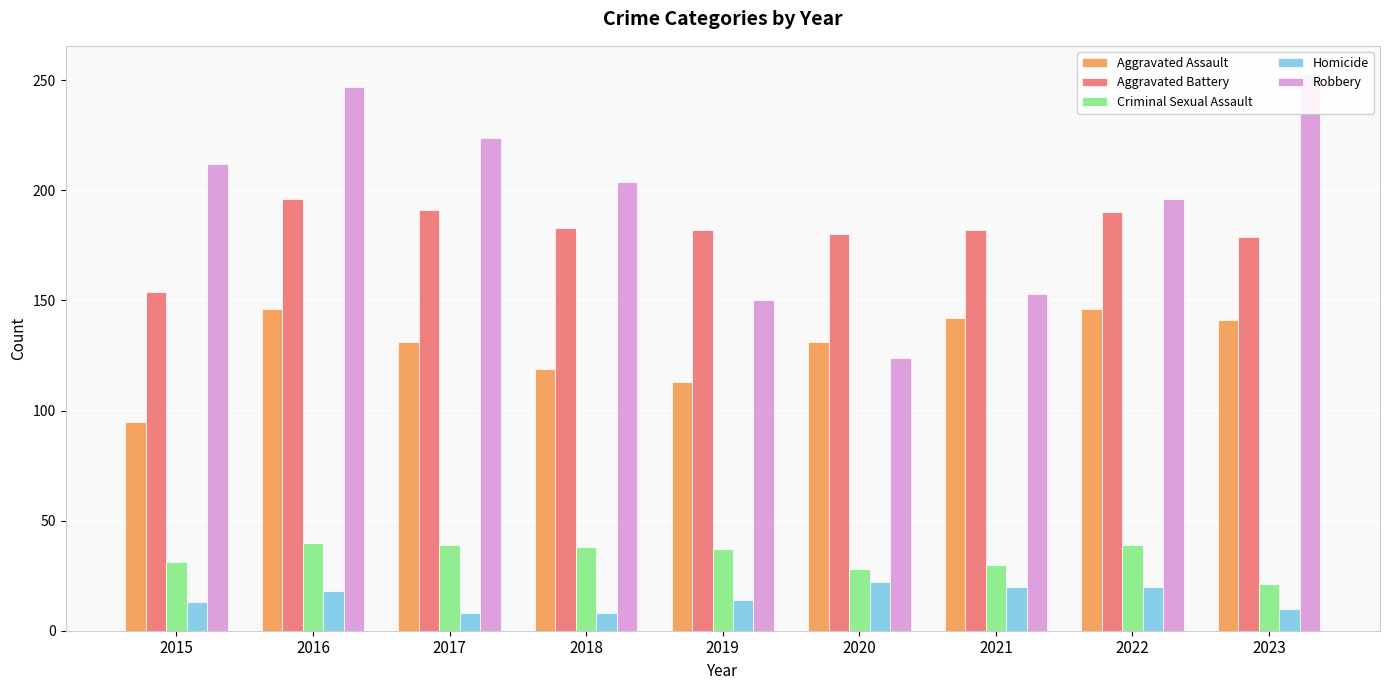

What is the minimum value shown in the chart?

8